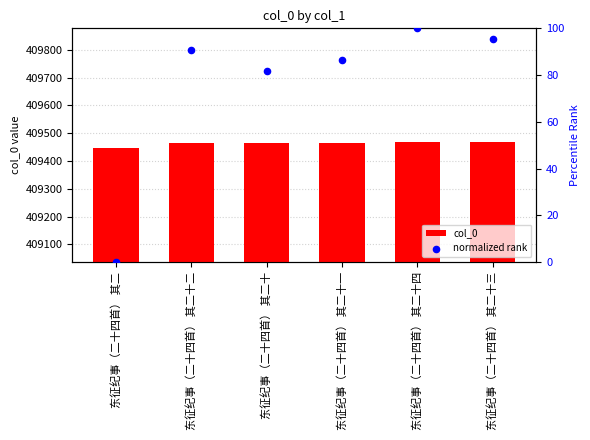

What are all the series names shown in the legend?

col_0, normalized rank